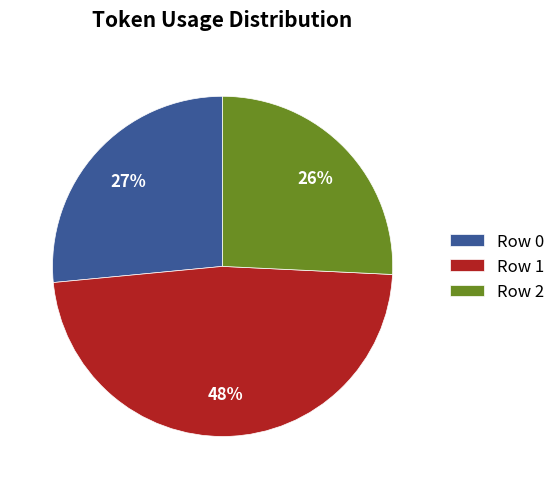

Which slice is the largest?

Row 1